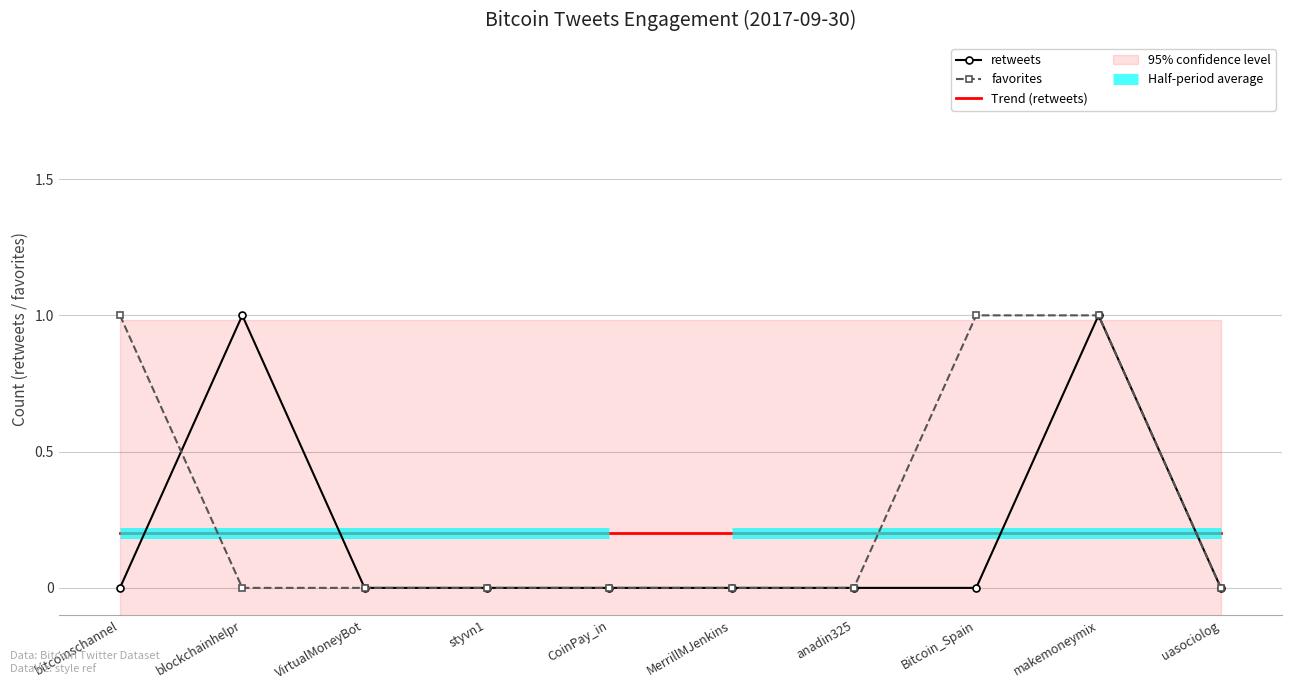

What is the value of the retweets point at the 3rd from the left?

0